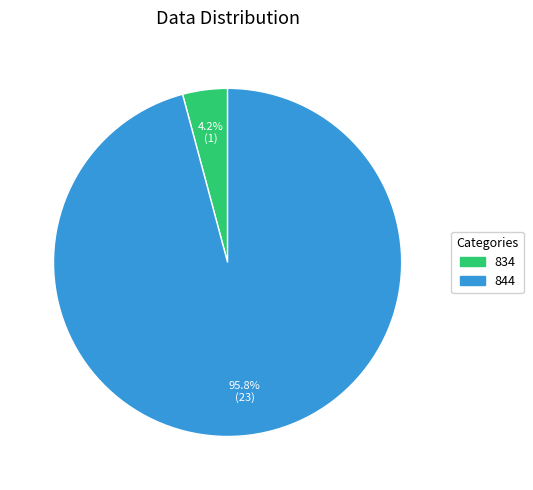

How many slices are in this pie chart?

2